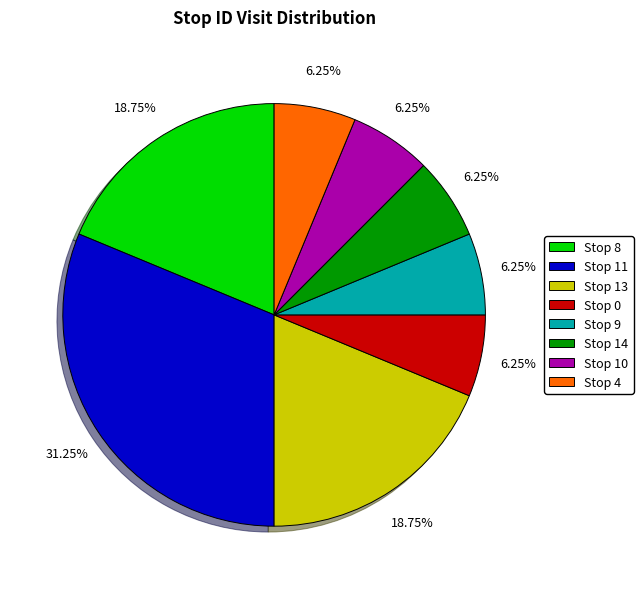

How many slices are in this pie chart?

8